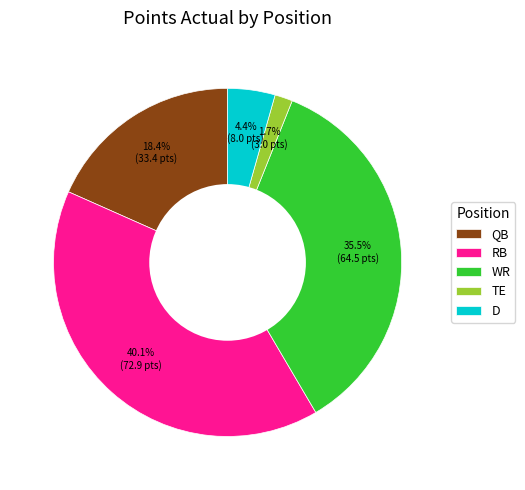

To the nearest percent, what is the difference between the D and WR slice percentages?

31%